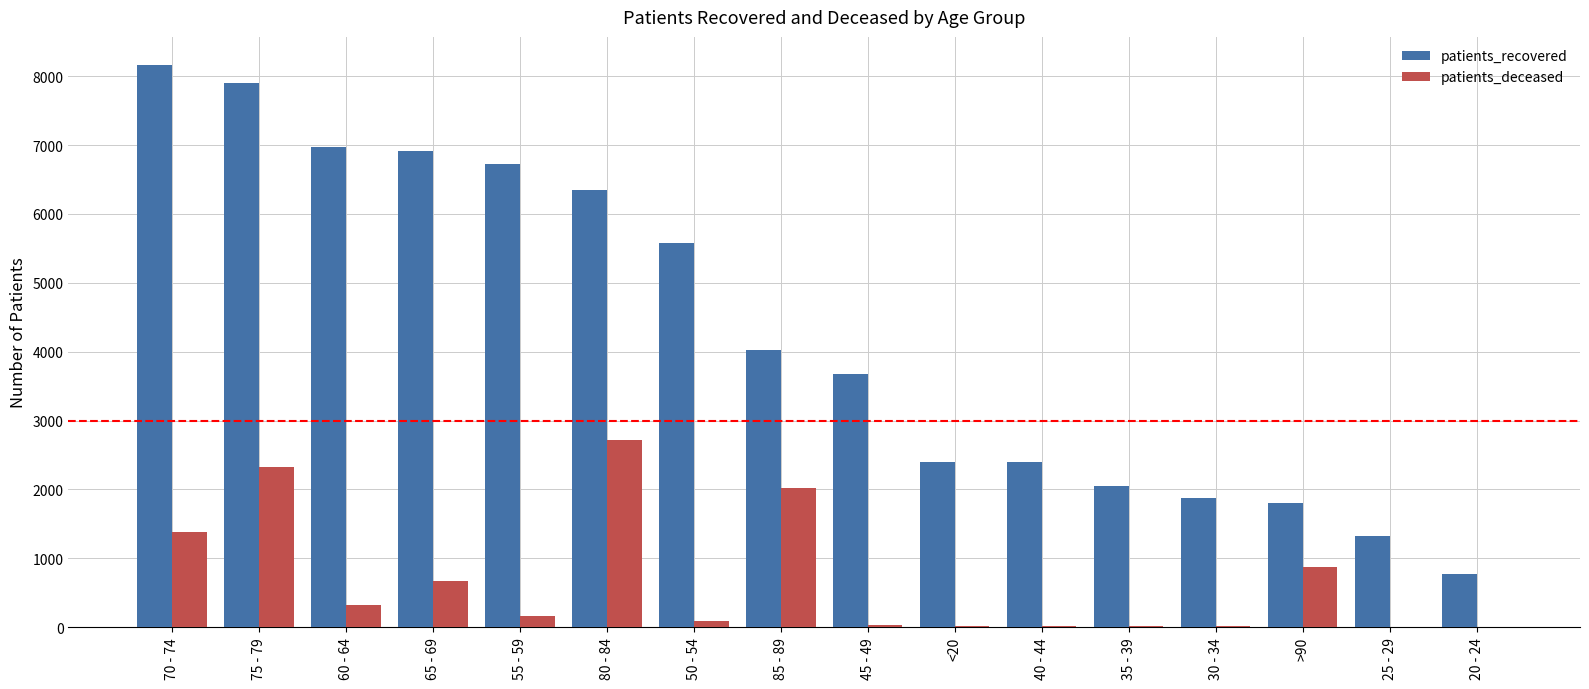

At which label is patients_recovered closest to 4471?

85 - 89